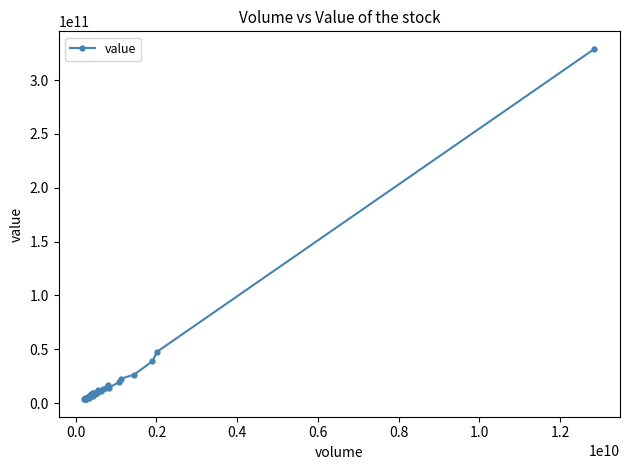

True or false: the data has more than 2 interior local peaks.

True